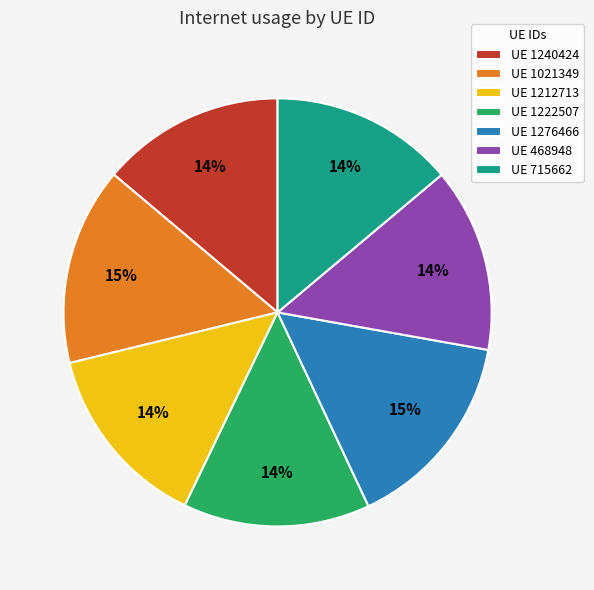

To the nearest percent, what is the average slice percentage?

14%